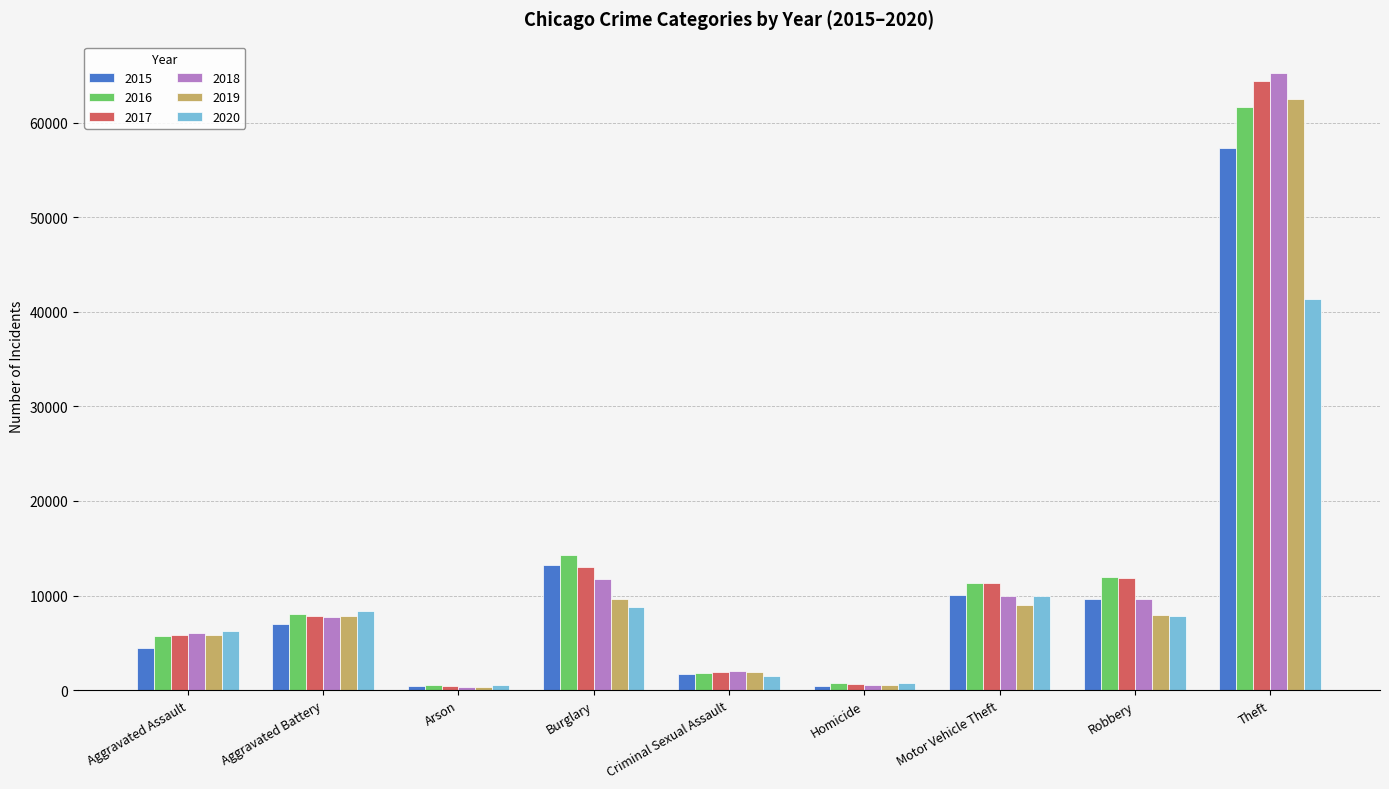

What is the total value across all series at Theft?

352474